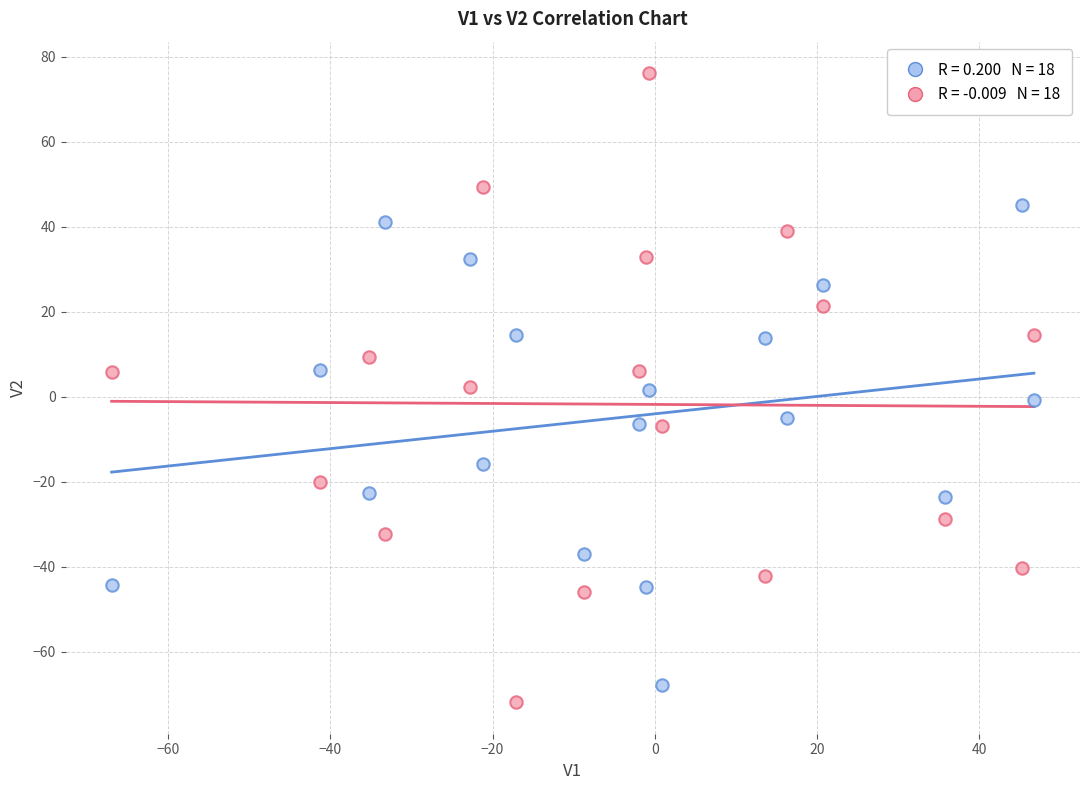

Across all data points, what is the range of Y values (max minus min)?

148.0